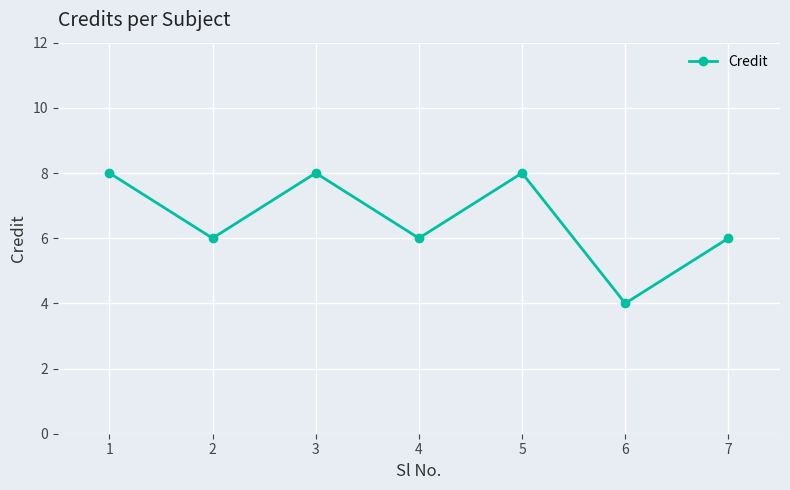

What is the greatest value displayed?

8